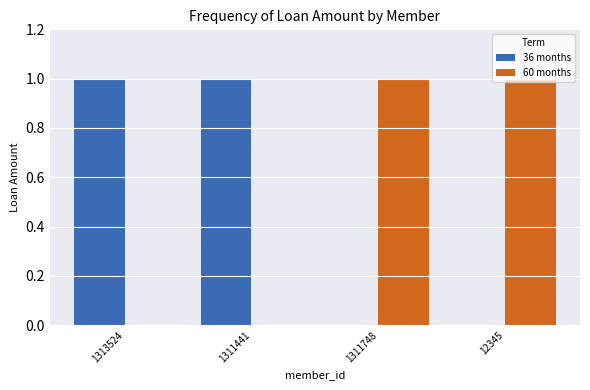

What is the total value across all series at 1311748?

1